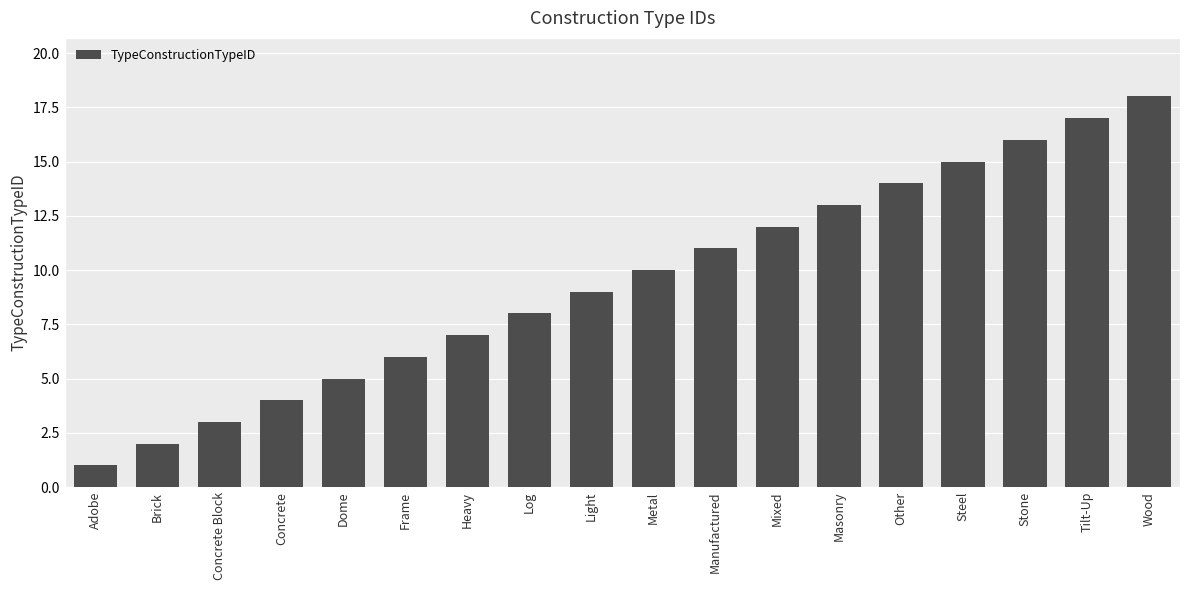

Reading left to right, list all the values displayed in this chart.

1	2	3	4	5	6	7	8	9	10	11	12	13	14	15	16	17	18